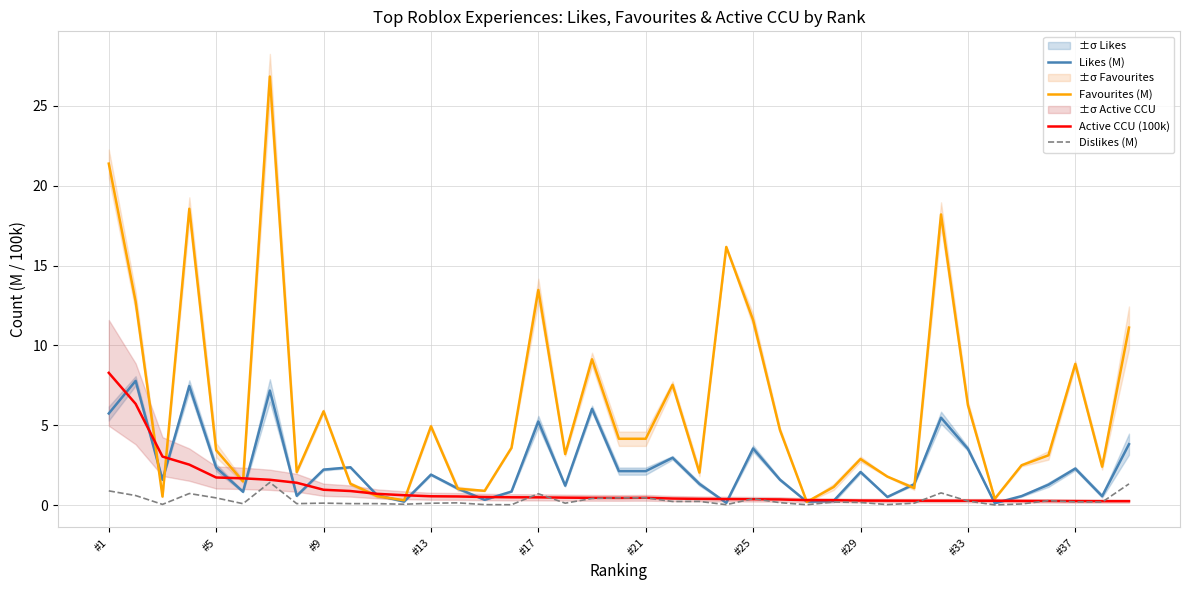

Which series has the widest spread of values?

Favourites (M)